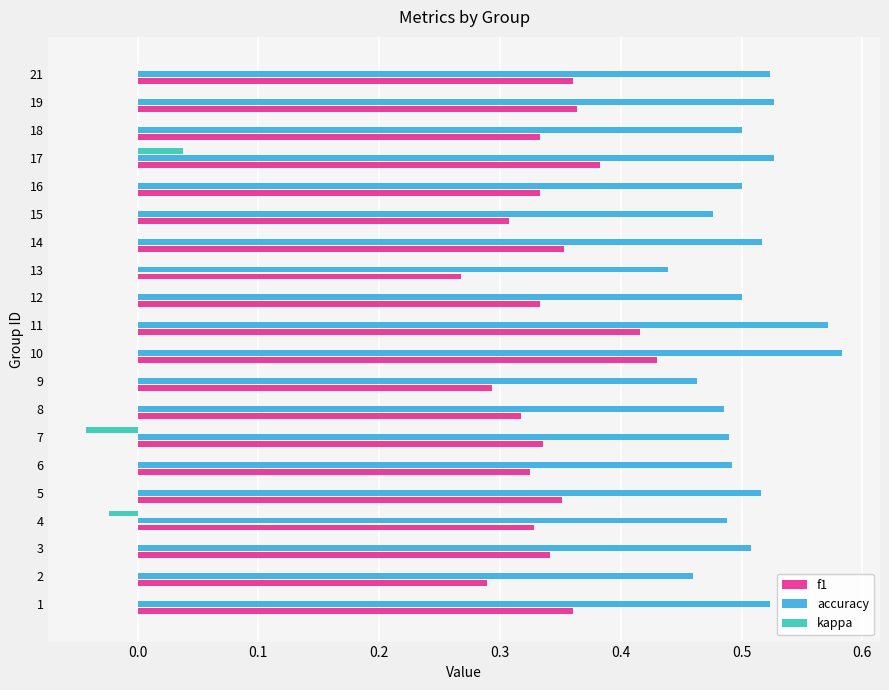

Is it true that f1 equals 0.2 at 17?

False